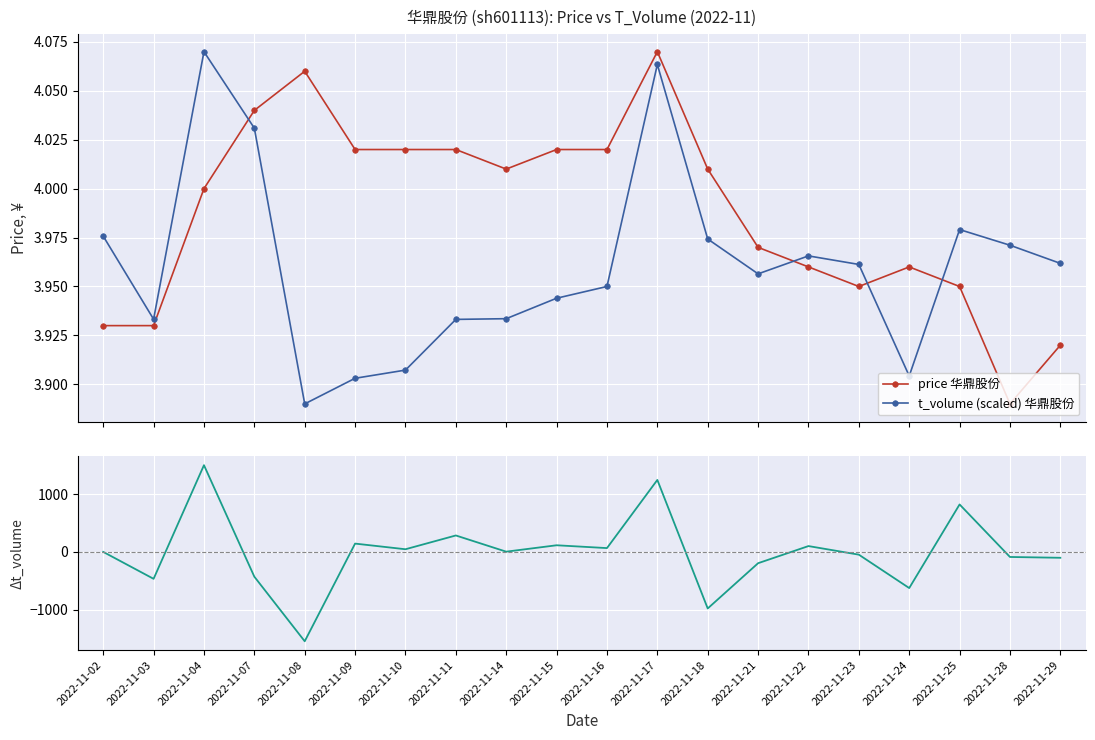

Is this an area chart (filled region under the line)?

No